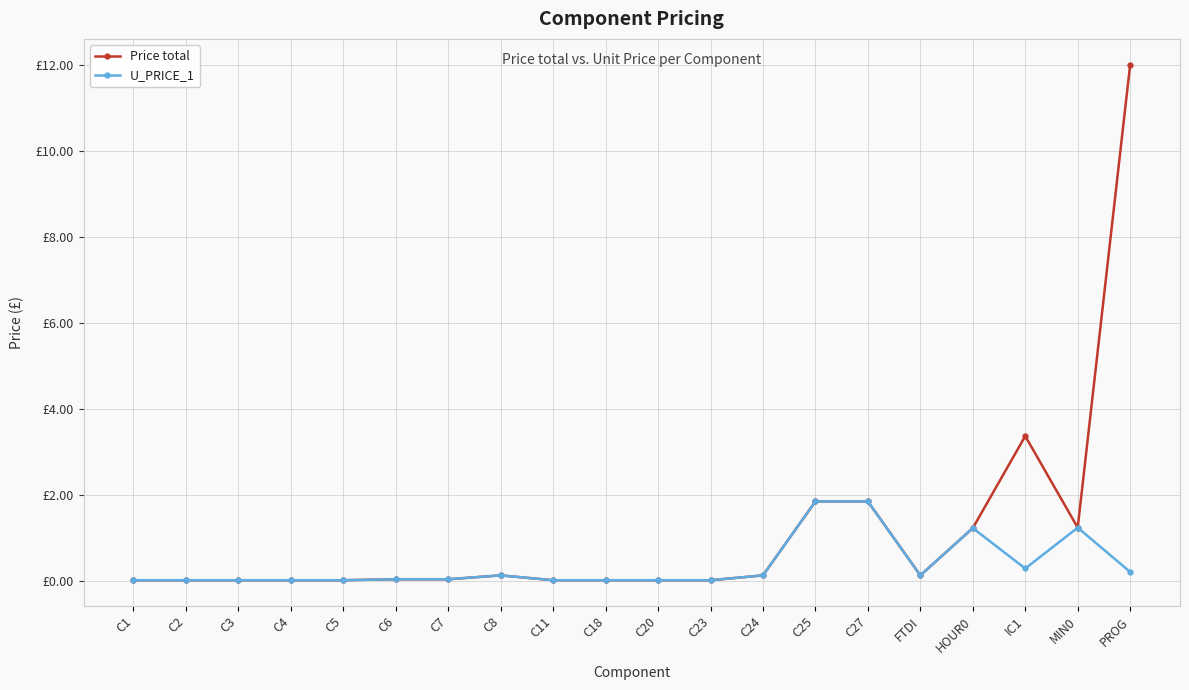

What is the difference between the maximum and minimum values in the Price total series?

12.0